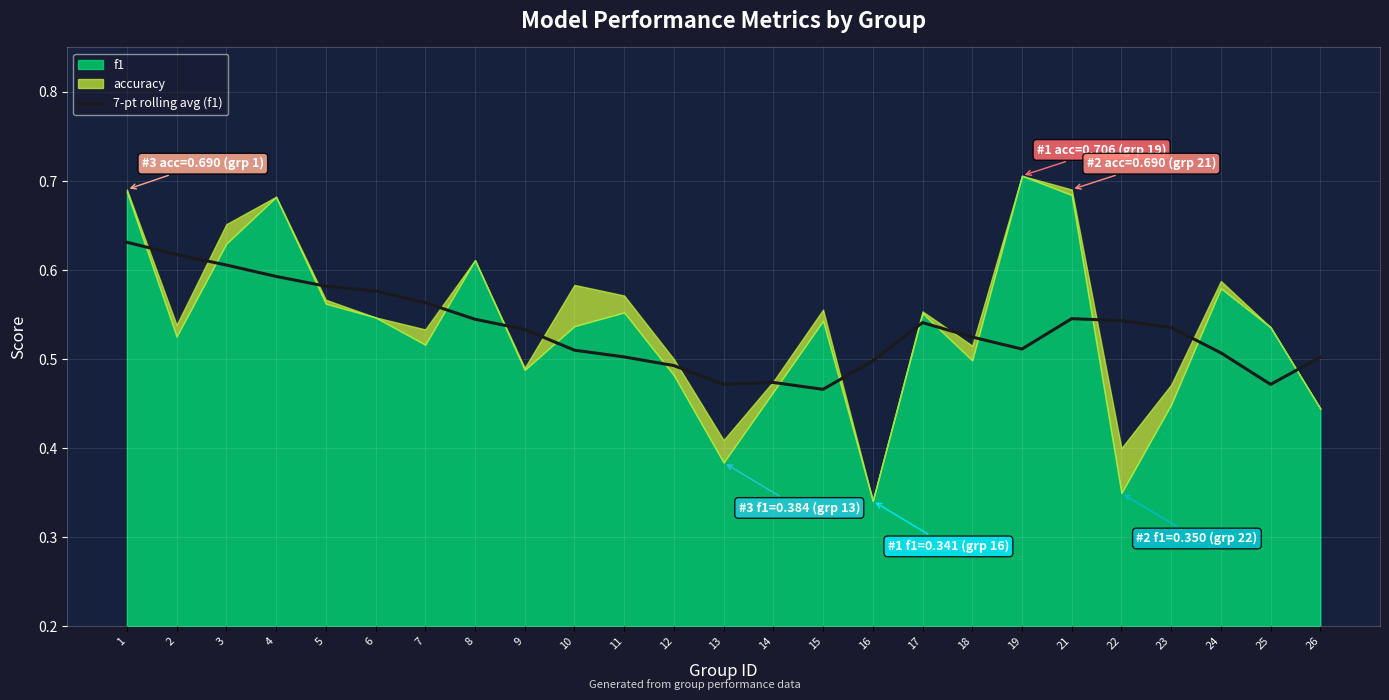

What is the average value?

0.5